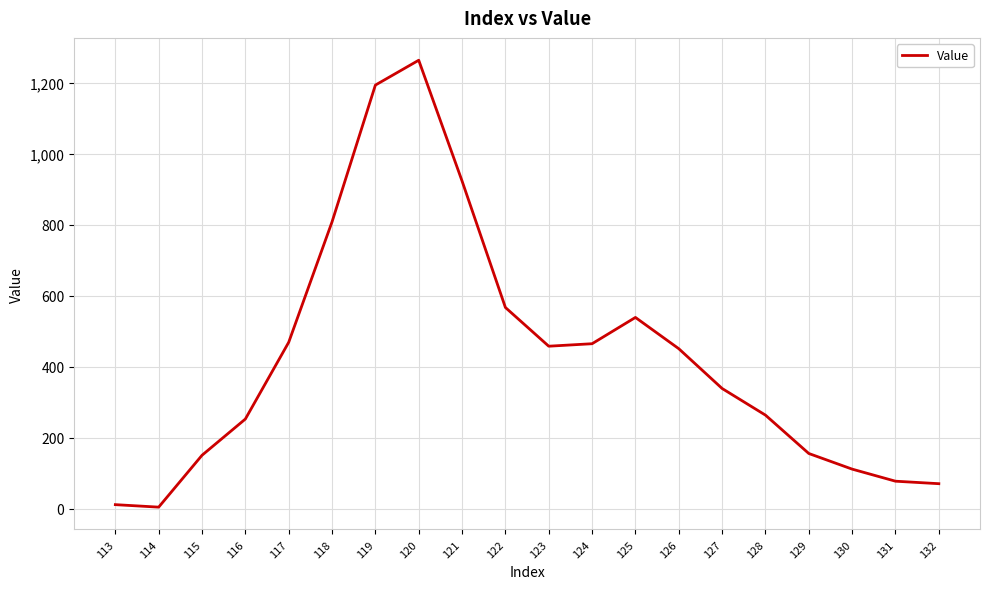

What is the sum of the values at 131 and 127?

417